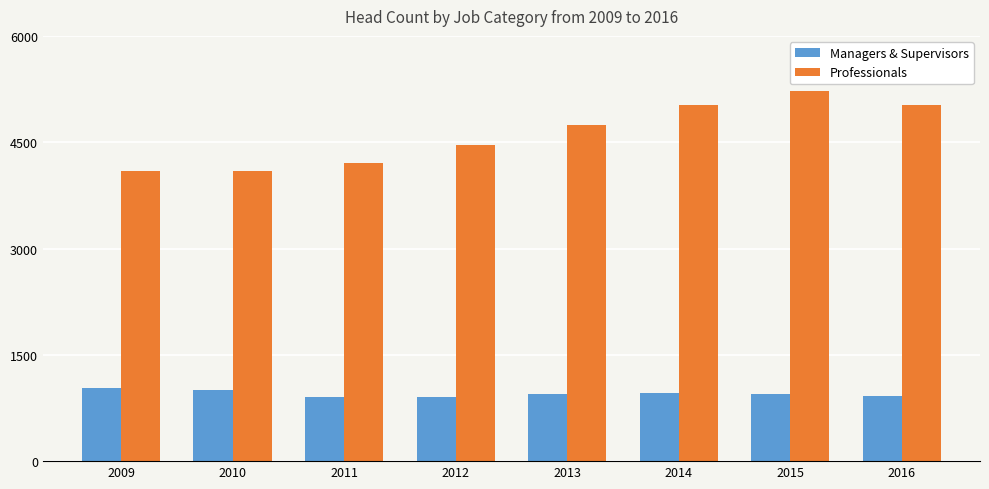

Are the bars grouped side by side (vs. stacked)?

Yes